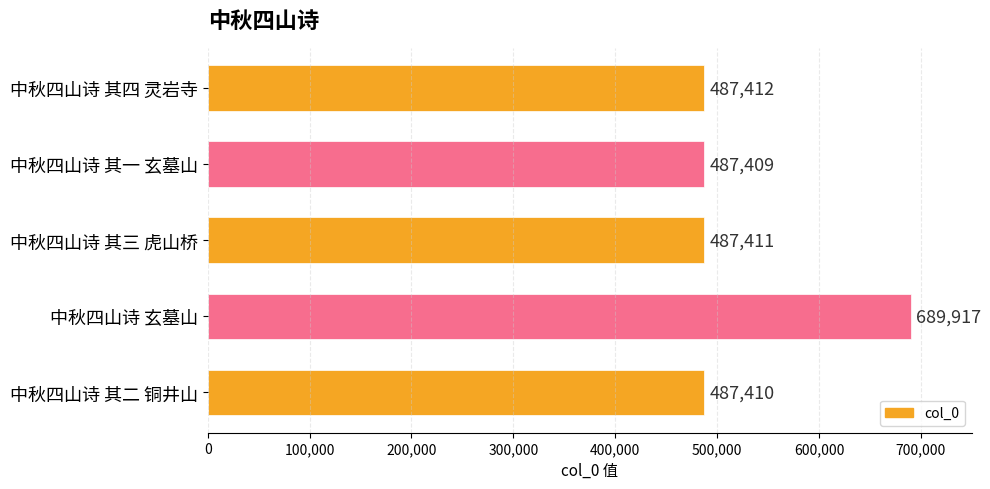

The chart shows a value of 487411 at 中秋四山诗 其三 虎山桥. True or false?

True